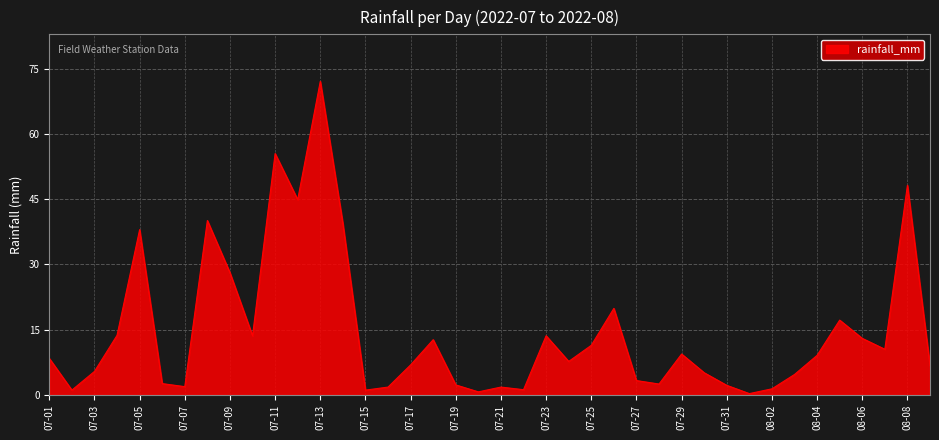

What is the maximum value shown in the chart?

72.1